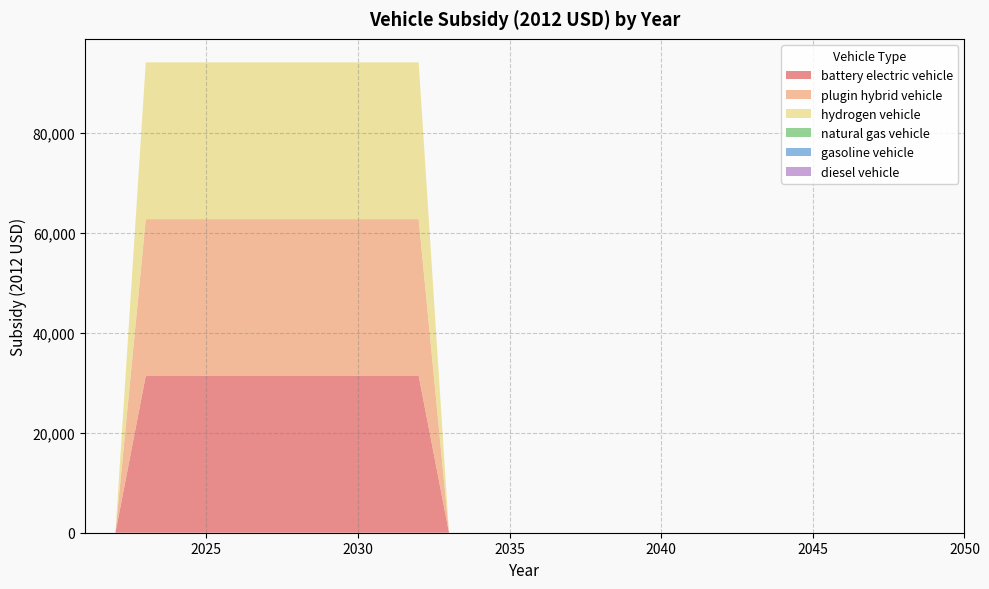

Reading left to right, what are all the values shown in this chart?

battery electric vehicle: 2021=0	2022=0	2023=31400	2024=31400	2025=31400	2026=31400	2027=31400	2028=31400	2029=31400	2030=31400	2031=31400	2032=31400	2033=0	2034=0	2035=0	2036=0	2037=0	2038=0	2039=0	2040=0	2041=0	2042=0	2043=0	2044=0	2045=0	2046=0	2047=0	2048=0	2049=0	2050=0
plugin hybrid vehicle: 2021=0	2022=0	2023=31400	2024=31400	2025=31400	2026=31400	2027=31400	2028=31400	2029=31400	2030=31400	2031=31400	2032=31400	2033=0	2034=0	2035=0	2036=0	2037=0	2038=0	2039=0	2040=0	2041=0	2042=0	2043=0	2044=0	2045=0	2046=0	2047=0	2048=0	2049=0	2050=0
hydrogen vehicle: 2021=0	2022=0	2023=31400	2024=31400	2025=31400	2026=31400	2027=31400	2028=31400	2029=31400	2030=31400	2031=31400	2032=31400	2033=0	2034=0	2035=0	2036=0	2037=0	2038=0	2039=0	2040=0	2041=0	2042=0	2043=0	2044=0	2045=0	2046=0	2047=0	2048=0	2049=0	2050=0
natural gas vehicle: 2021=0	2022=0	2023=0	2024=0	2025=0	2026=0	2027=0	2028=0	2029=0	2030=0	2031=0	2032=0	2033=0	2034=0	2035=0	2036=0	2037=0	2038=0	2039=0	2040=0	2041=0	2042=0	2043=0	2044=0	2045=0	2046=0	2047=0	2048=0	2049=0	2050=0
gasoline vehicle: 2021=0	2022=0	2023=0	2024=0	2025=0	2026=0	2027=0	2028=0	2029=0	2030=0	2031=0	2032=0	2033=0	2034=0	2035=0	2036=0	2037=0	2038=0	2039=0	2040=0	2041=0	2042=0	2043=0	2044=0	2045=0	2046=0	2047=0	2048=0	2049=0	2050=0
diesel vehicle: 2021=0	2022=0	2023=0	2024=0	2025=0	2026=0	2027=0	2028=0	2029=0	2030=0	2031=0	2032=0	2033=0	2034=0	2035=0	2036=0	2037=0	2038=0	2039=0	2040=0	2041=0	2042=0	2043=0	2044=0	2045=0	2046=0	2047=0	2048=0	2049=0	2050=0